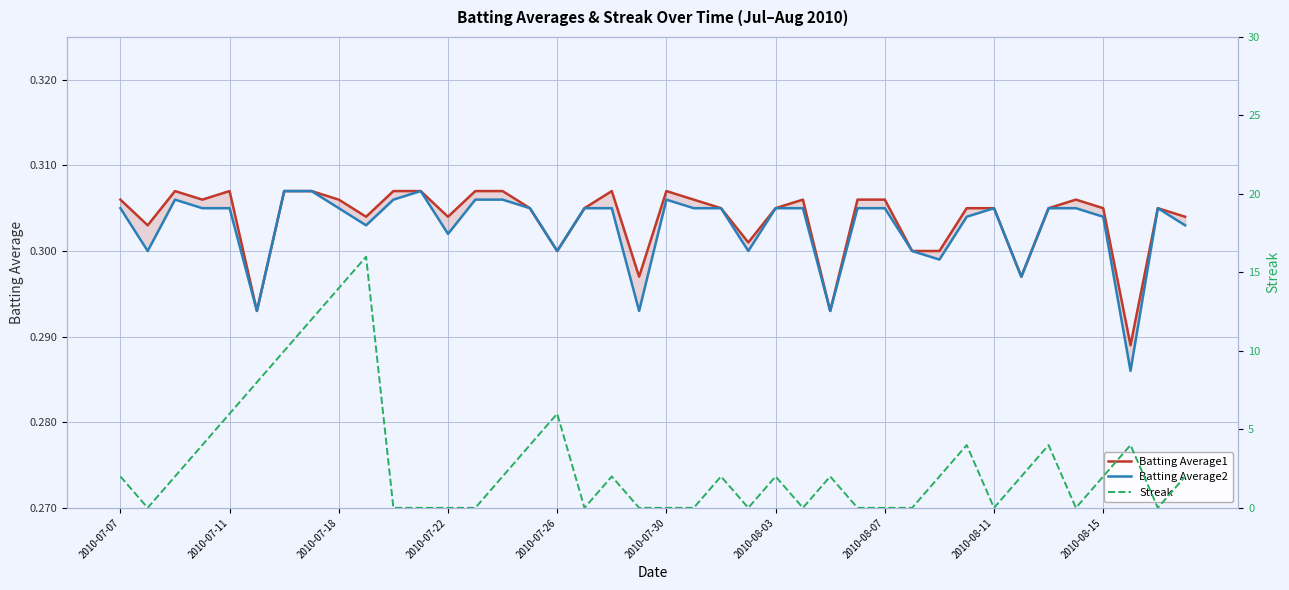

Count the number of data series in this chart.

3